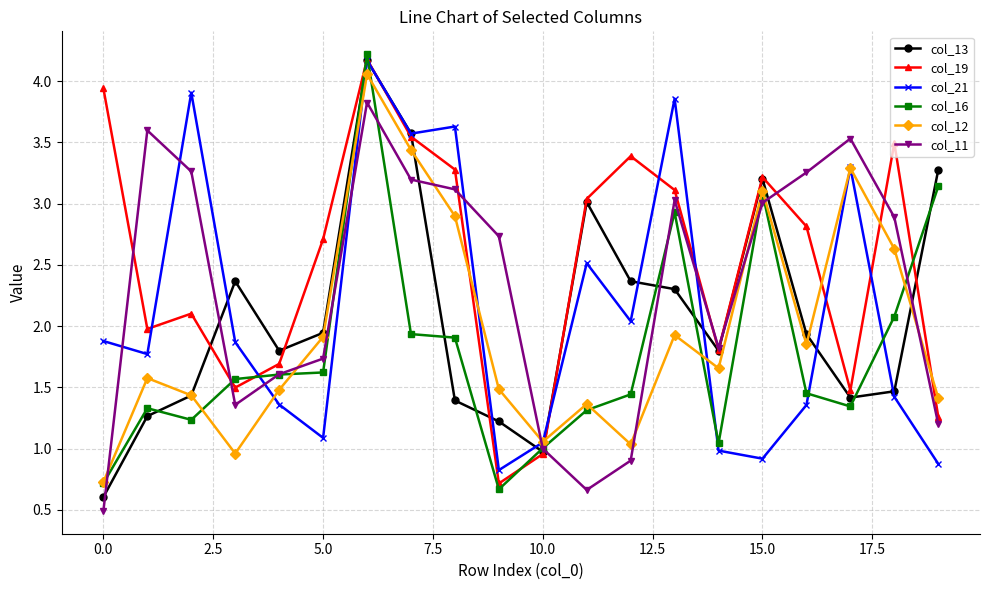

What is the sum of all col_19 values?

50.2